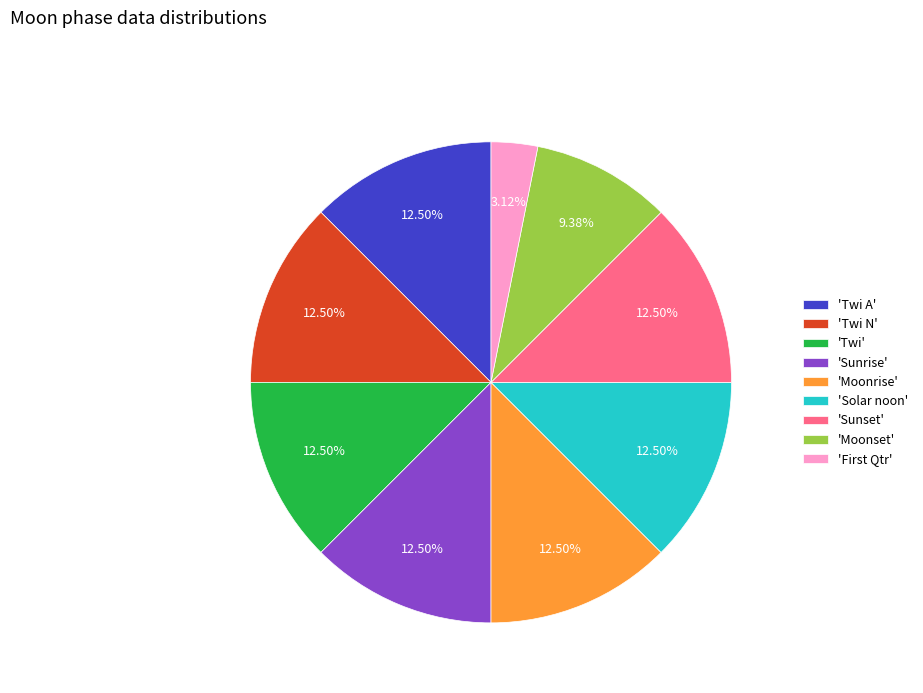

What is the smallest slice in the pie chart?

'First Qtr'